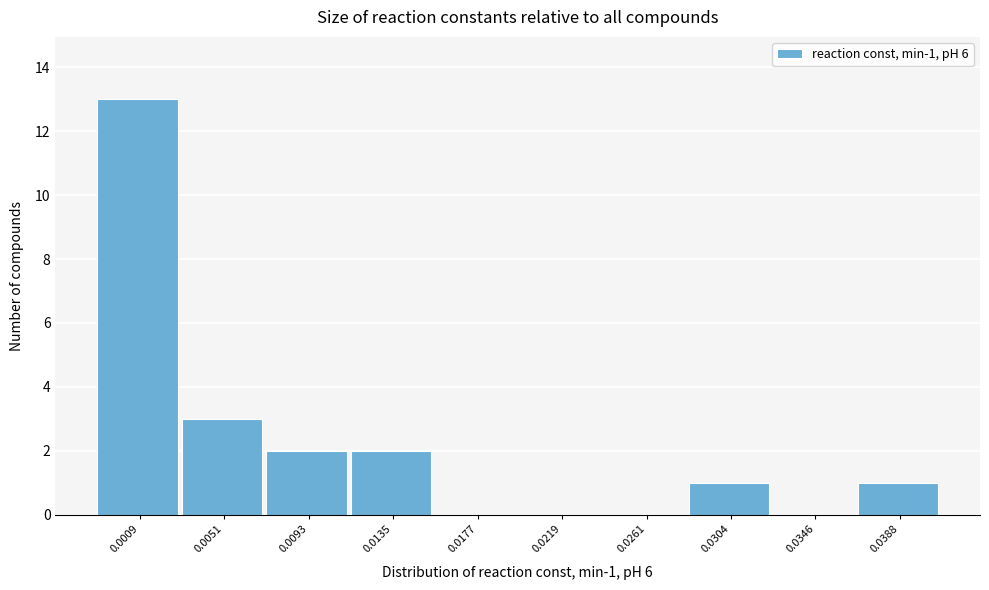

Reading right to left, what are all the values shown in this chart?

0.0388=1	0.0346=0	0.0304=1	0.0261=0	0.0219=0	0.0177=0	0.0135=2	0.0093=2	0.0051=3	0.0009=13